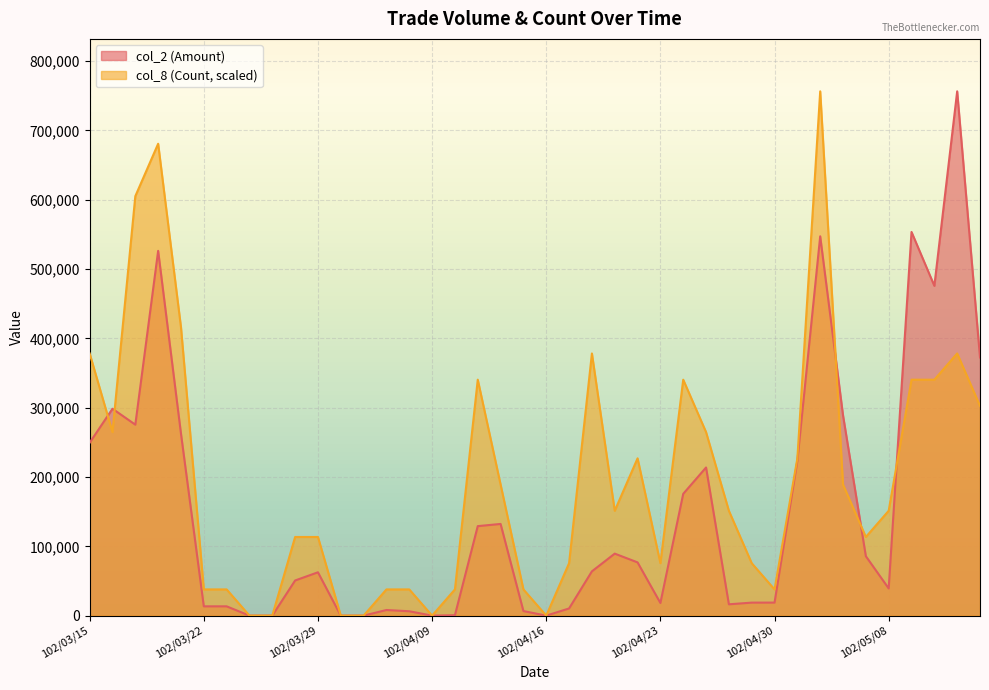

At which category does the chart reach its peak across all series?

102/05/13